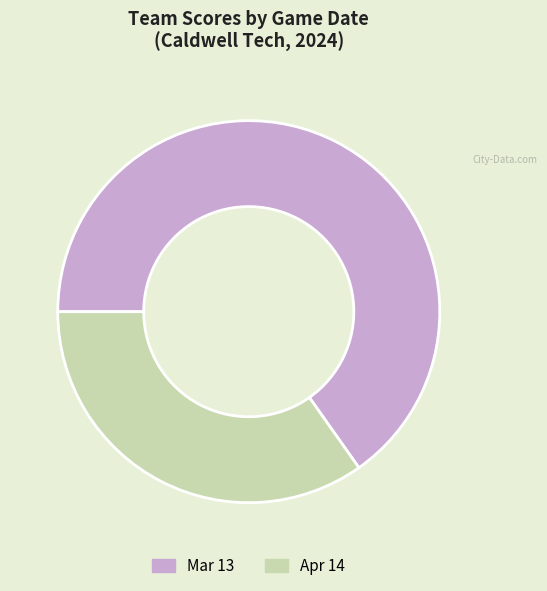

Is the sum of Mar 13 and Apr 14 greater than half?

Yes